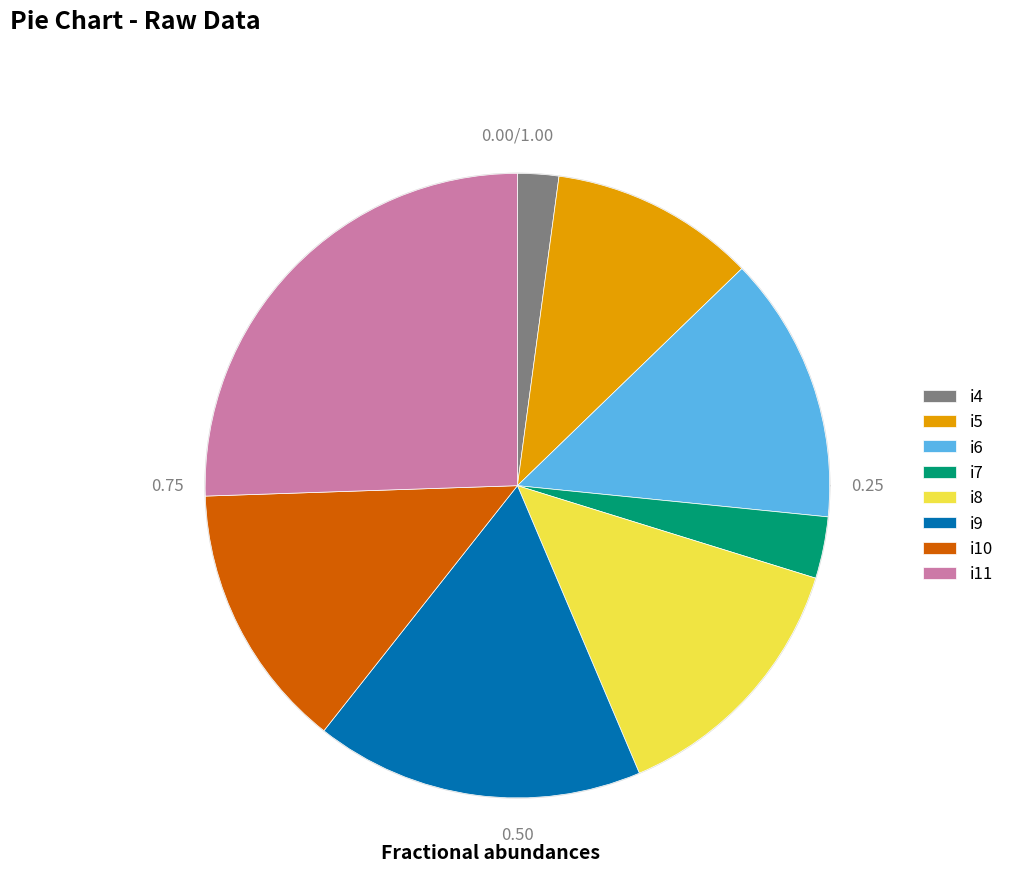

To the nearest percent, what percentage of the pie is i6?

14%